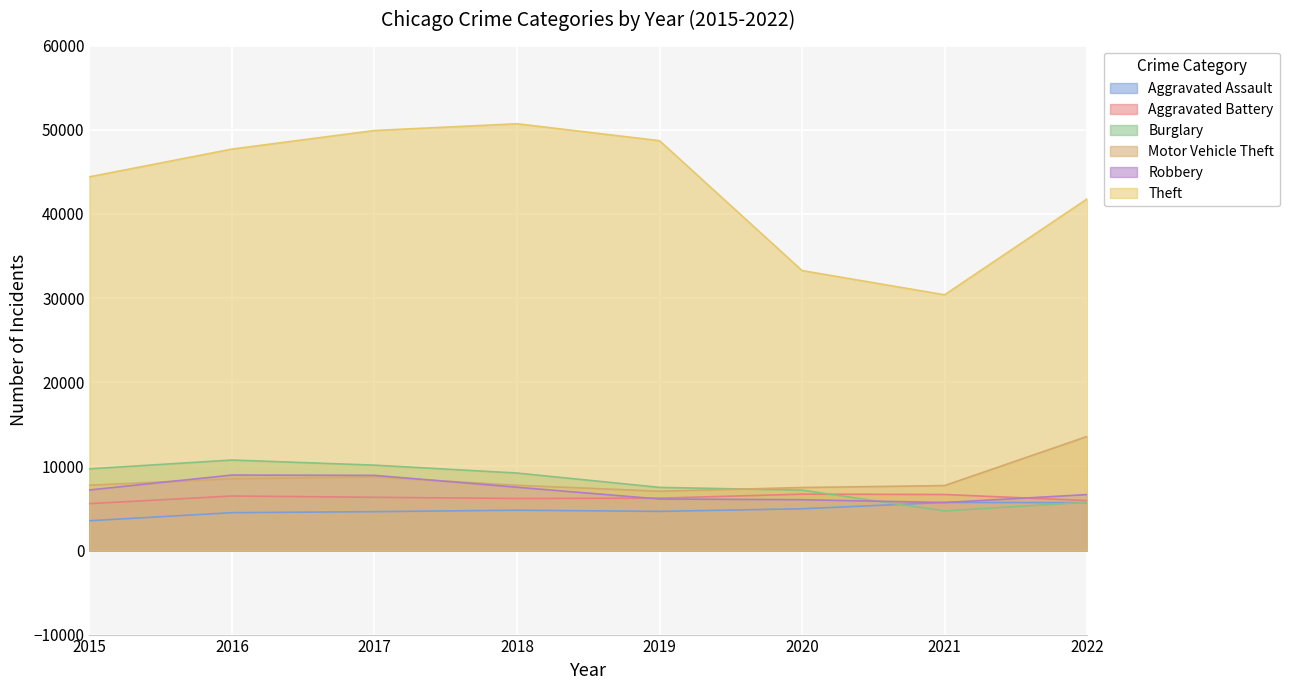

How many interior local valleys does the Robbery series have?

1